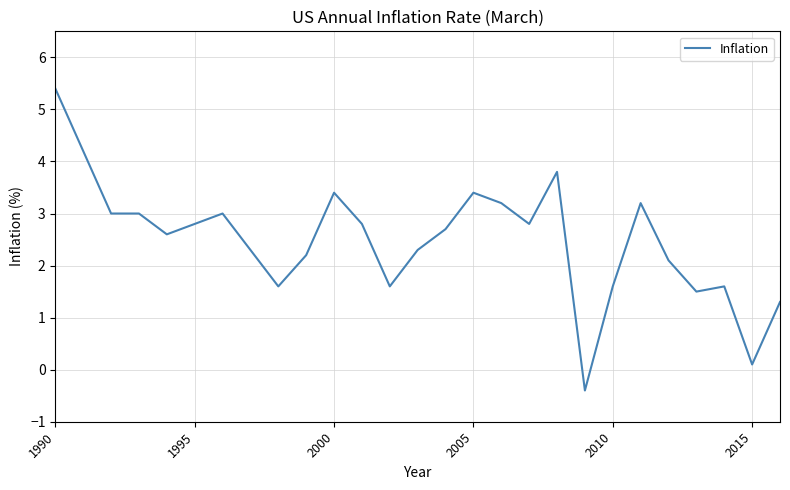

Reading left to right, list all the values displayed in this chart.

5.4	4.2	3.0	3.0	2.6	2.8	3.0	2.3	1.6	2.2	3.4	2.8	1.6	2.3	2.7	3.4	3.2	2.8	3.8	-0.4	1.6	3.2	2.1	1.5	1.6	0.1	1.3